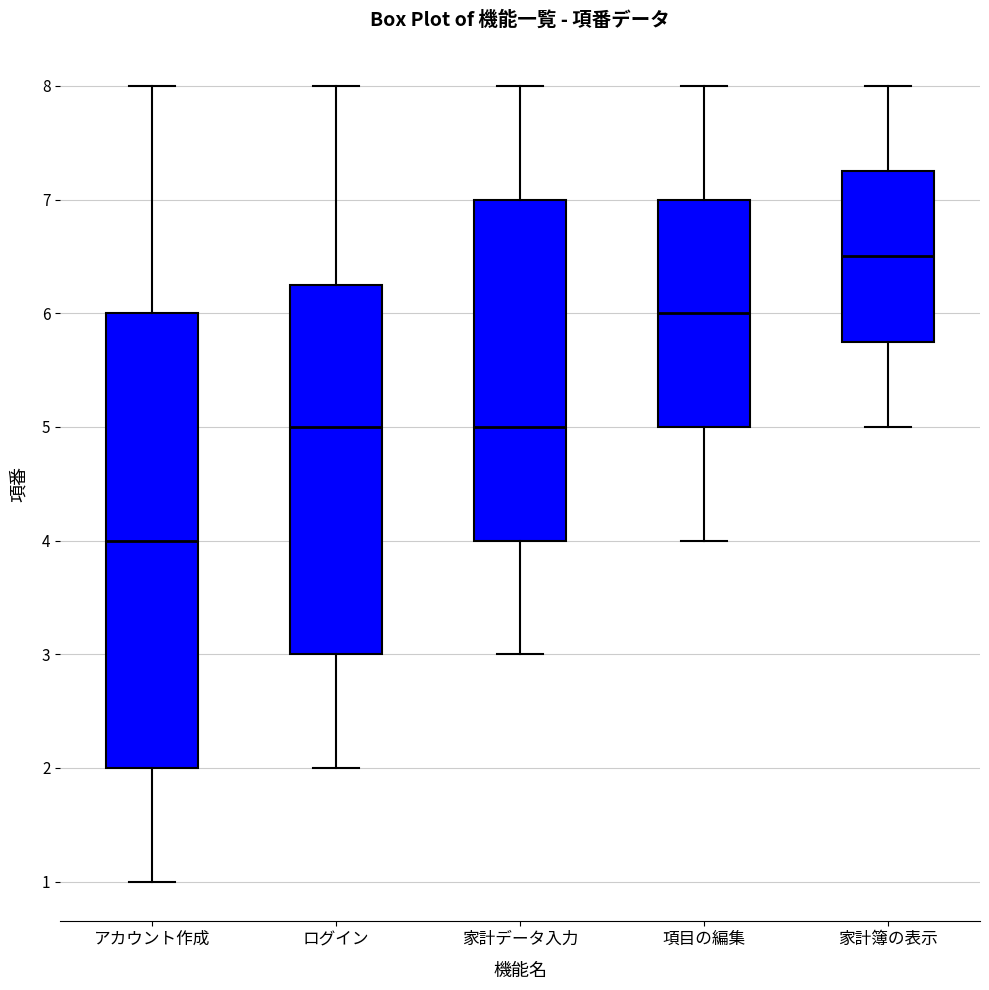

Reading left to right, transcribe this box plot: for each box, give where its median line is, the range the box spans, and where its two whiskers end, as read against the y-axis. The values are not printed on the chart, so give them approximately, as read against the axis.

アカウント作成: median 4.0, box 2.0 to 6.0, whiskers 1.0 to 8.0
ログイン: median 5.0, box 3.0 to 6.3, whiskers 2.0 to 8.0
家計データ入力: median 5.0, box 4.0 to 7.0, whiskers 3.0 to 8.0
項目の編集: median 6.0, box 5.0 to 7.0, whiskers 4.0 to 8.0
家計簿の表示: median 6.5, box 5.8 to 7.3, whiskers 5.0 to 8.0